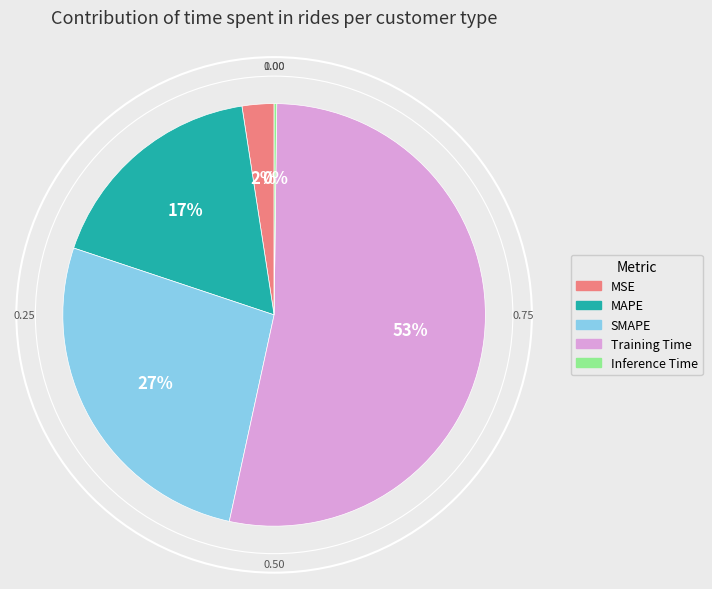

To the nearest percent, what is the average slice percentage?

20%